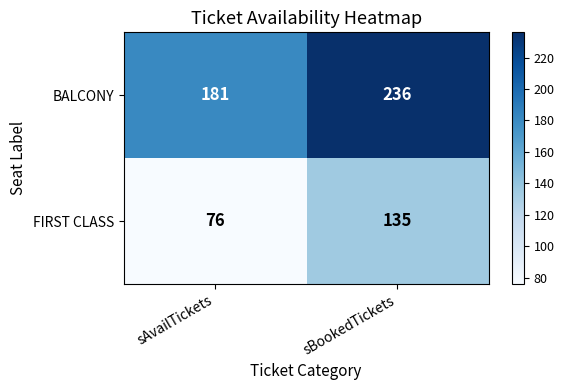

List the series in order of their overall mean, highest first.

BALCONY, FIRST CLASS